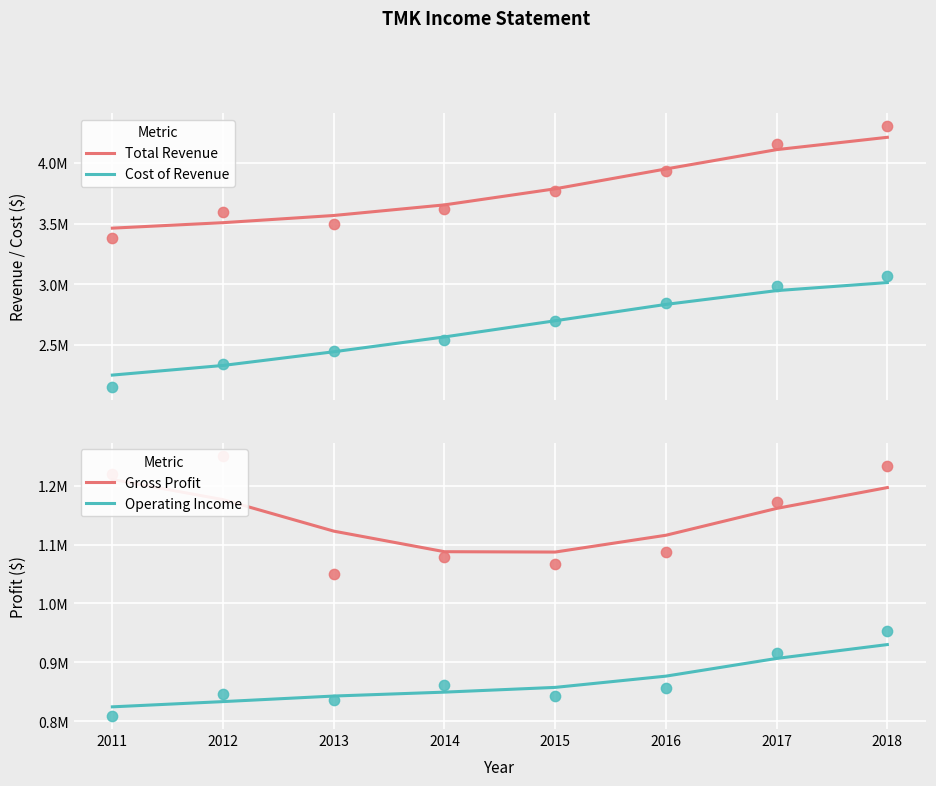

At which category is the sum across all series the highest?

2018